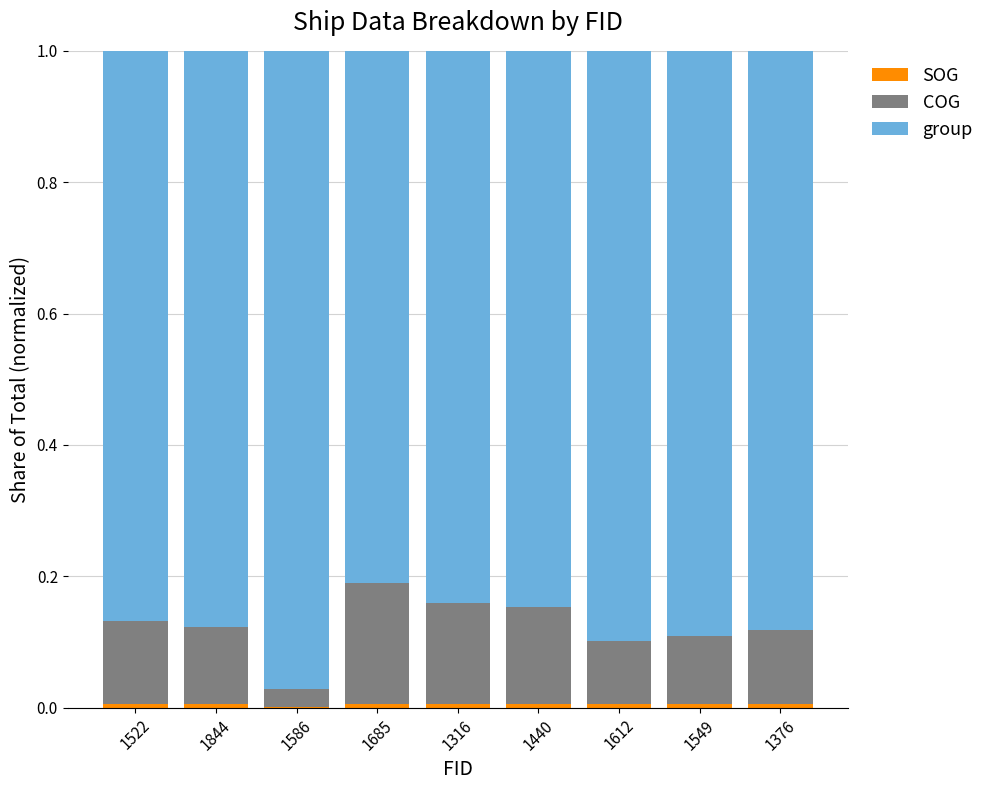

What position from the right is 1586?

7